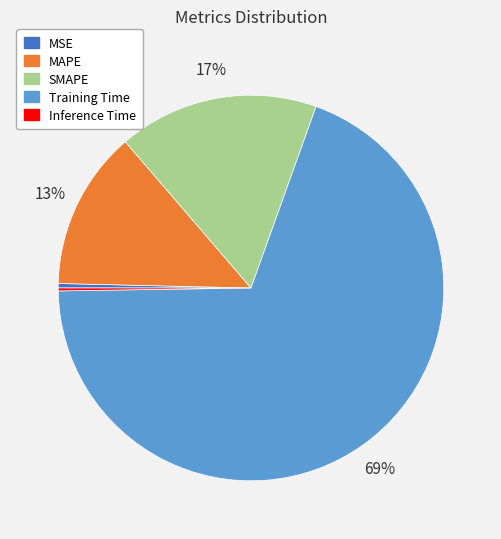

Which category has the biggest portion of the pie?

Training Time